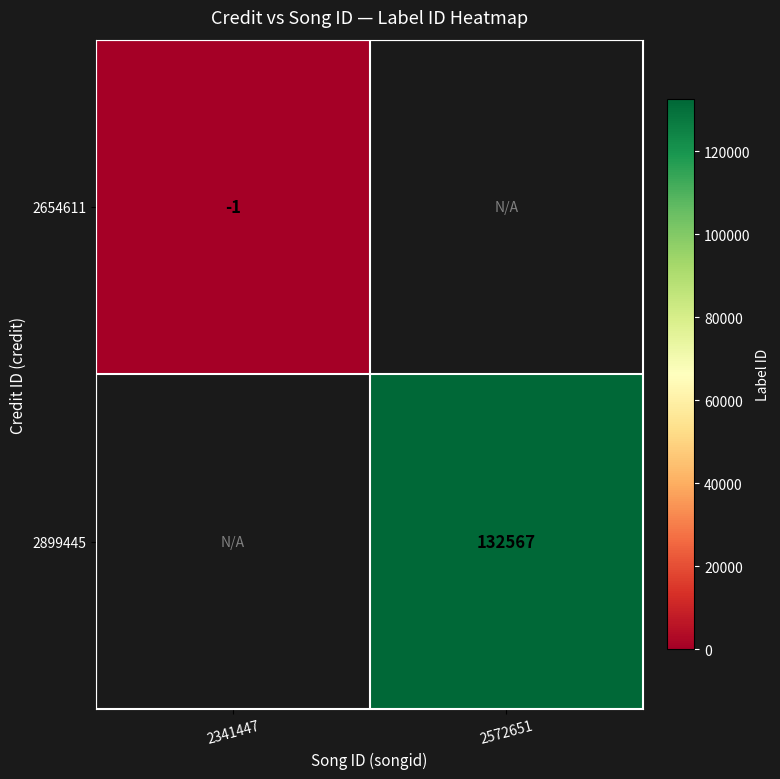

Is it true that 2899445 equals 132567 at 2572651?

True